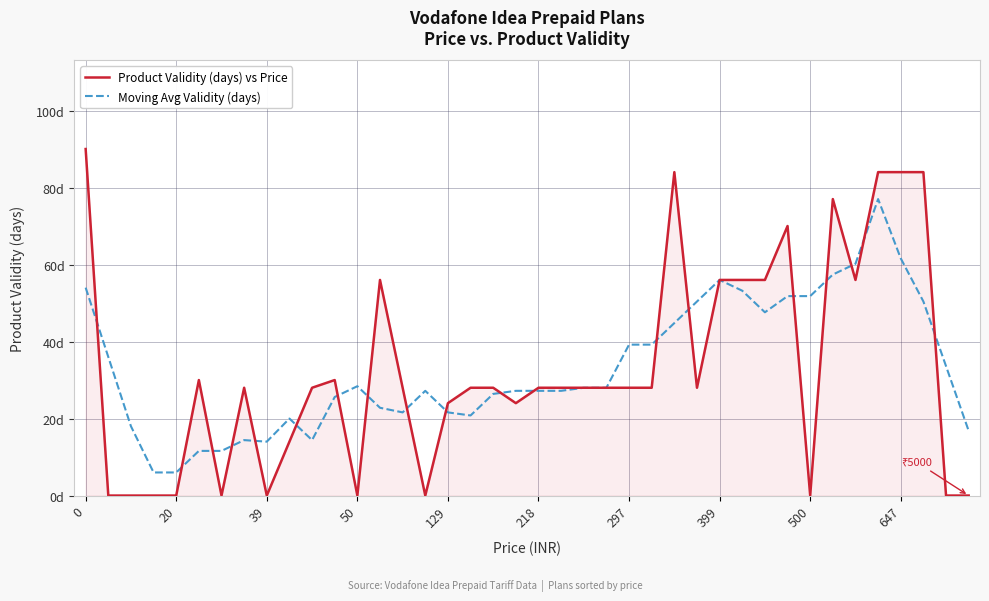

What are all the series names shown in the legend?

Product Validity (days) vs Price, Moving Avg Validity (days)